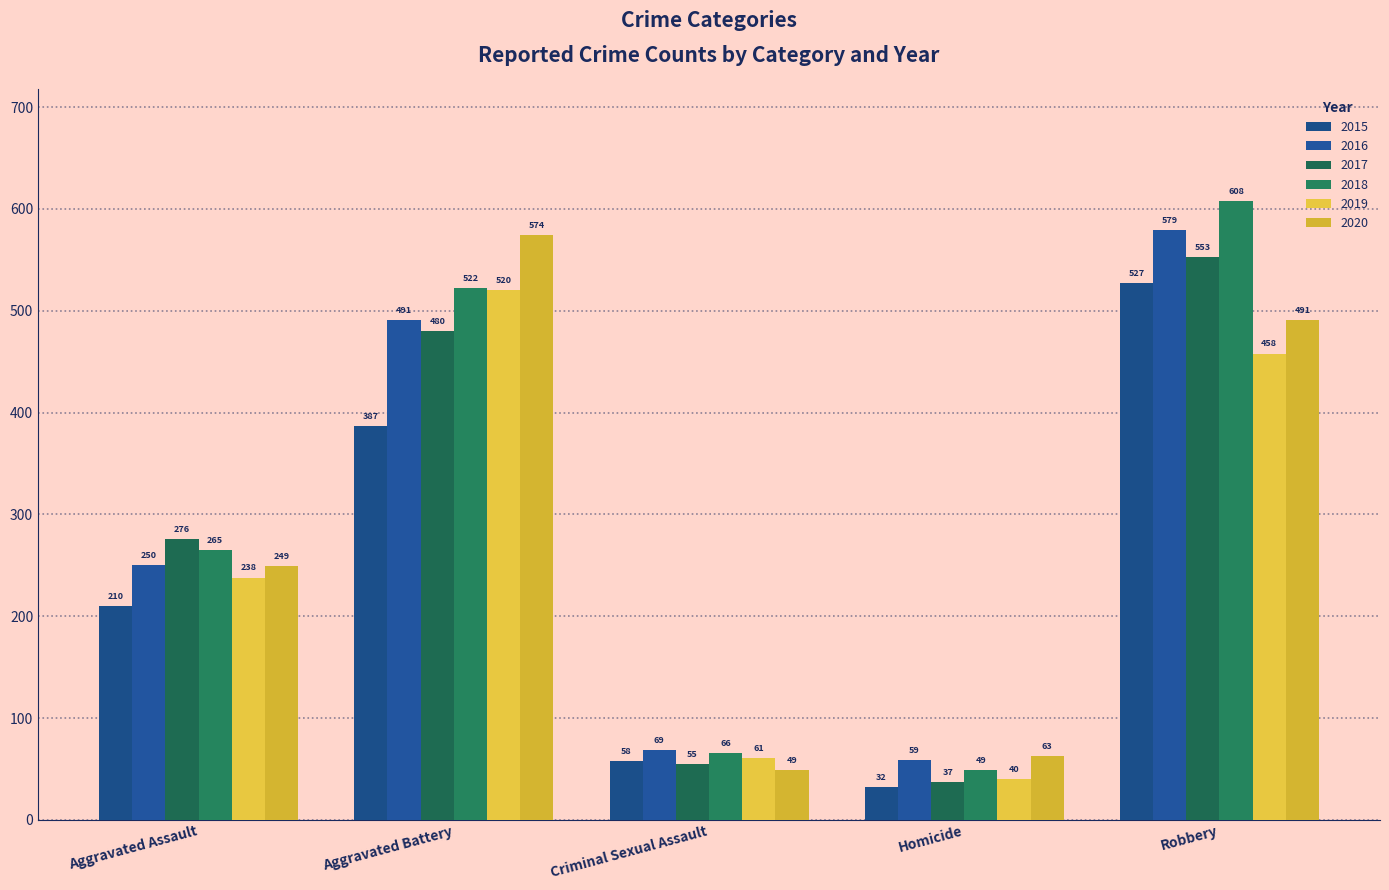

List the labels in order of 2016 value, largest first.

Robbery, Aggravated Battery, Aggravated Assault, Criminal Sexual Assault, Homicide